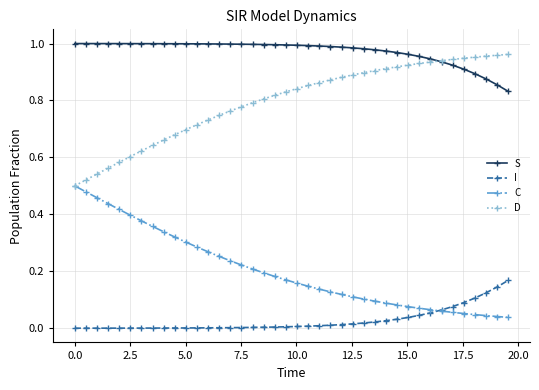

True or false: C and S cross at least once.

False